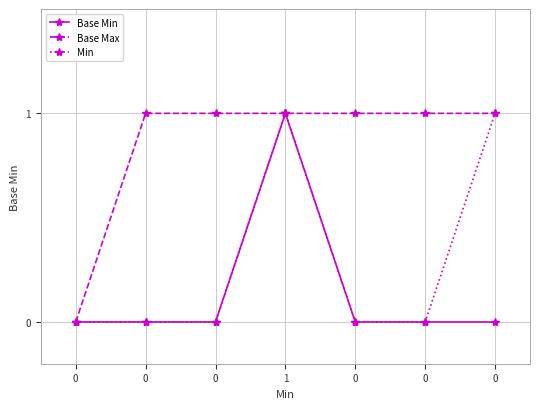

True or false: Base Min and Base Max intersect in this chart.

False